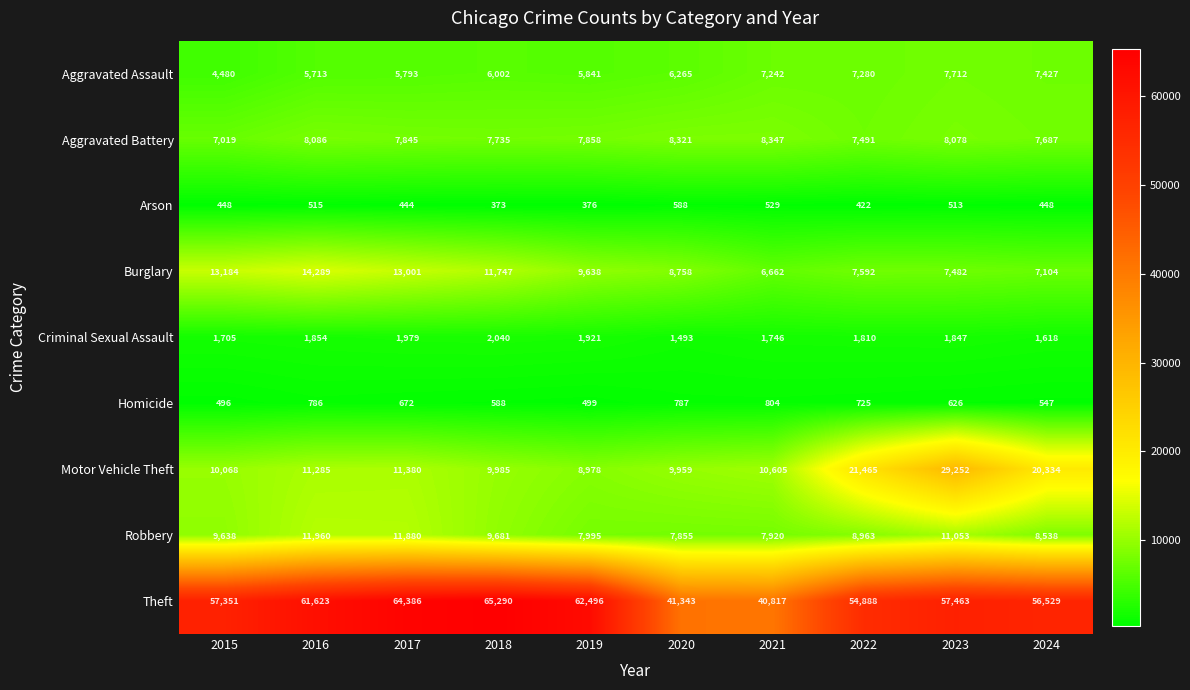

What is the sum of all Homicide values?

6530